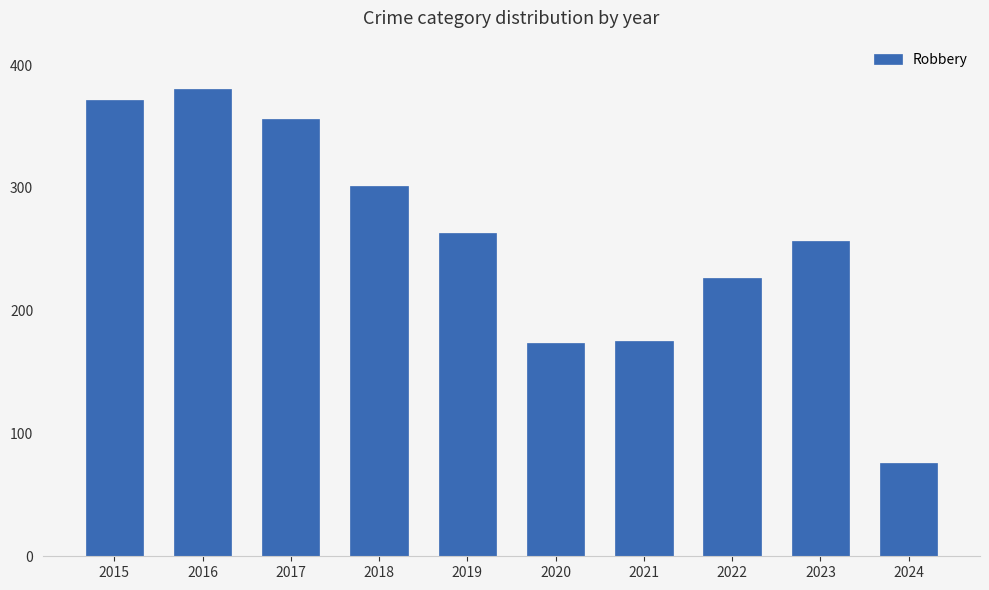

Read the value at 2024, to the nearest 10.

80